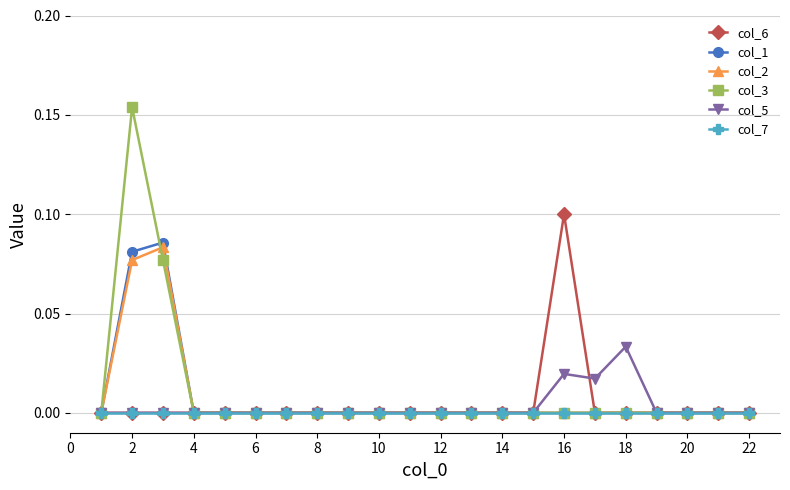

Does the chart have visible grid lines?

Yes